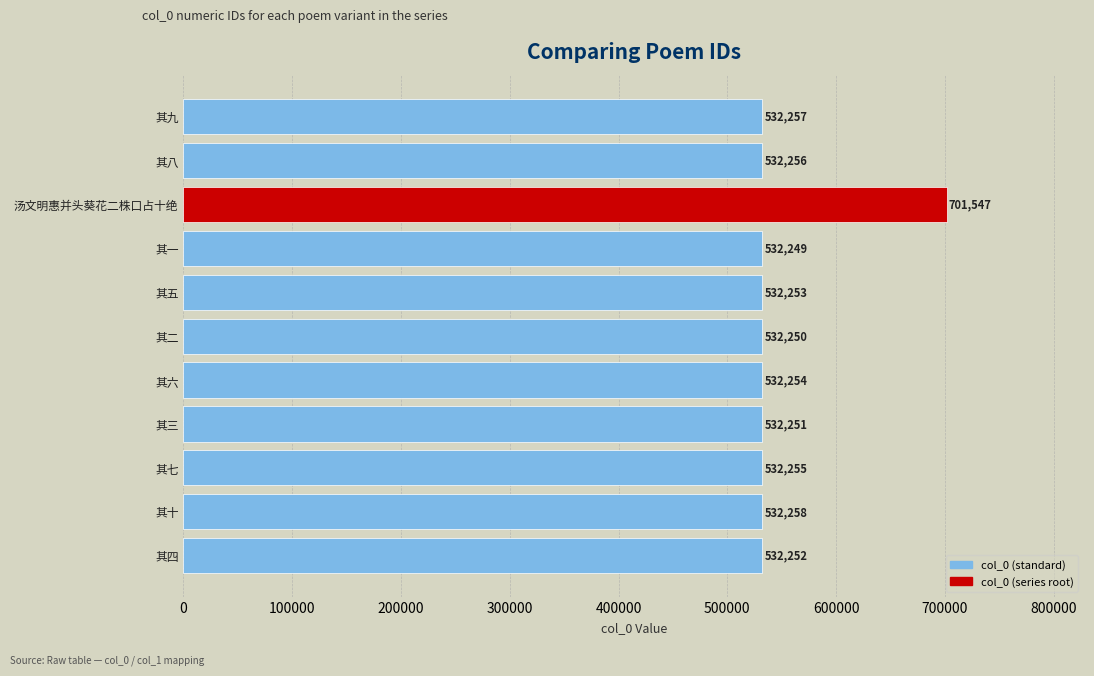

Where is the data nearest to the value 616898?

其十